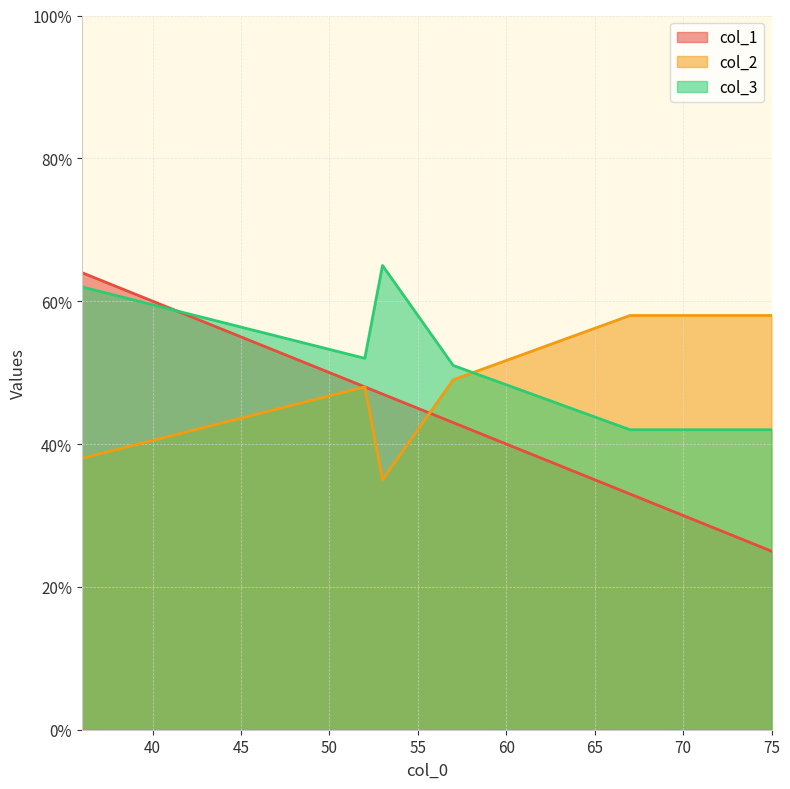

What is the maximum value for col_1?

64